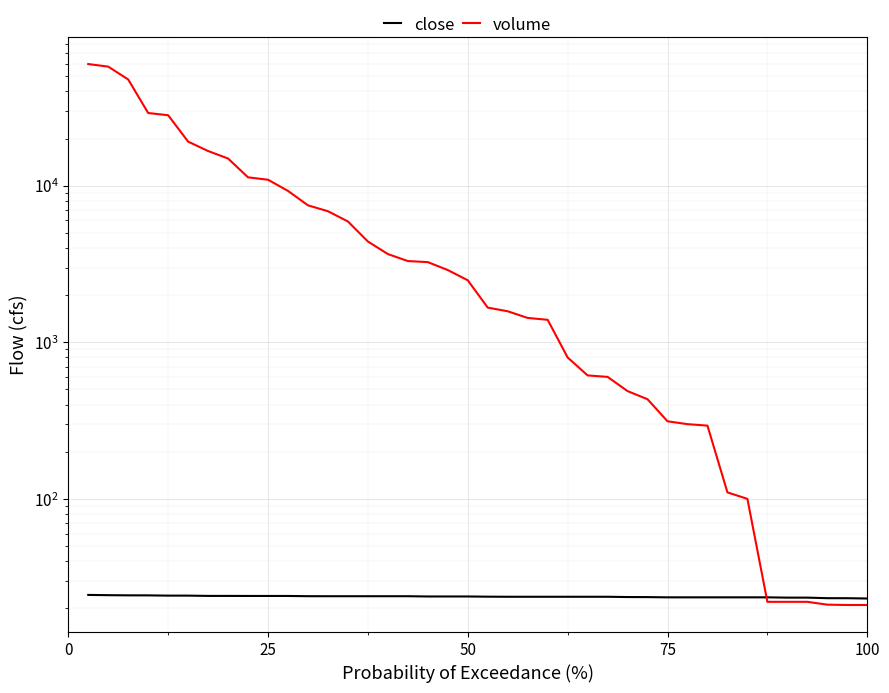

What is the difference between the maximum and minimum values in the volume series?

59821.9